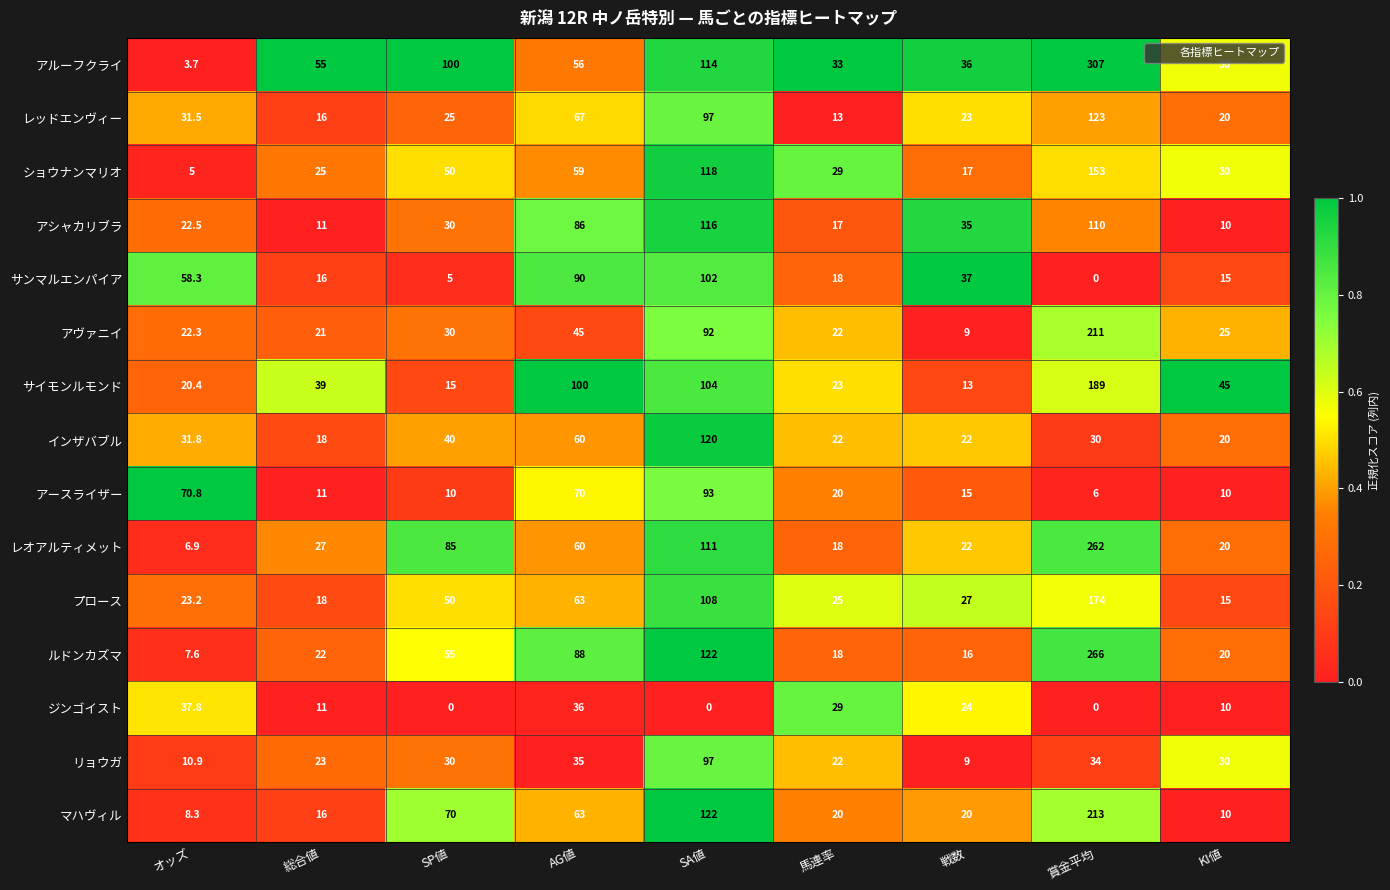

What is the sum of all サイモンルモンド values?

548.4